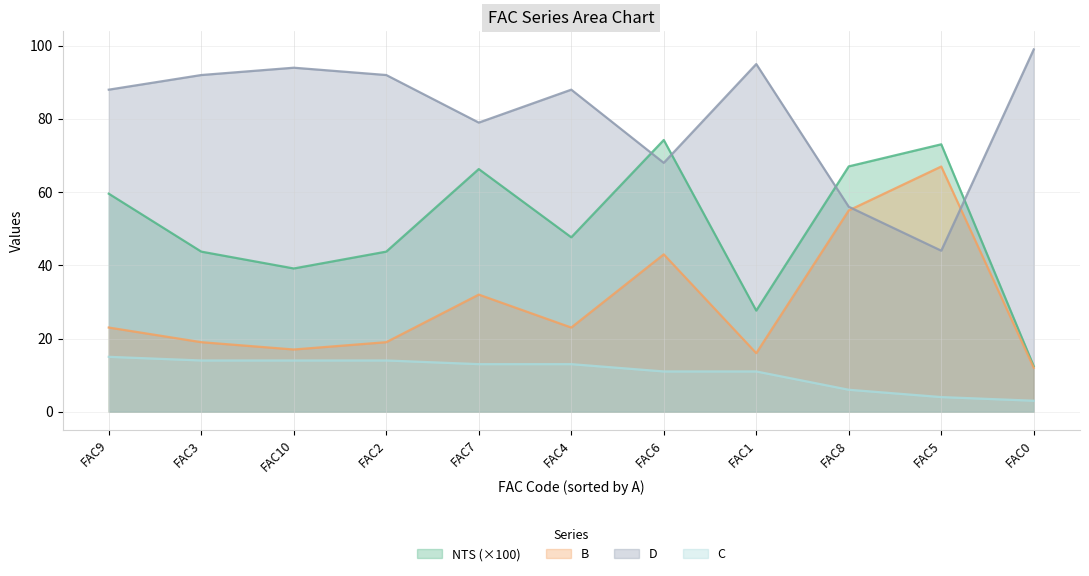

Does the chart display data point markers on the line(s)?

No